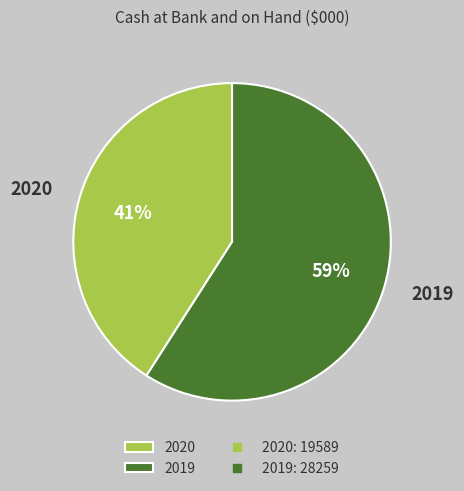

What is the ratio of the value at 2019 to the value at 2020?

1.4